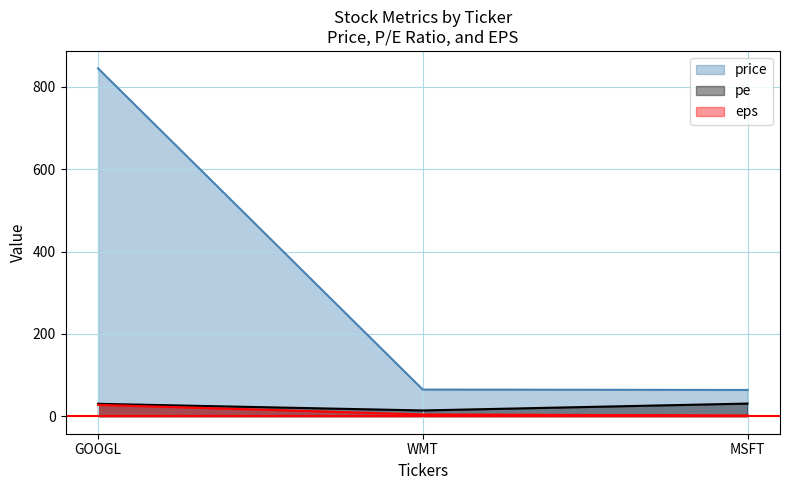

At which label does price reach its minimum?

MSFT